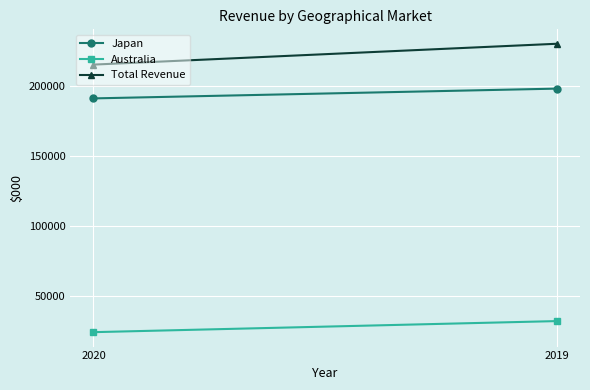

What are all the series names shown in the legend?

Japan, Australia, Total Revenue